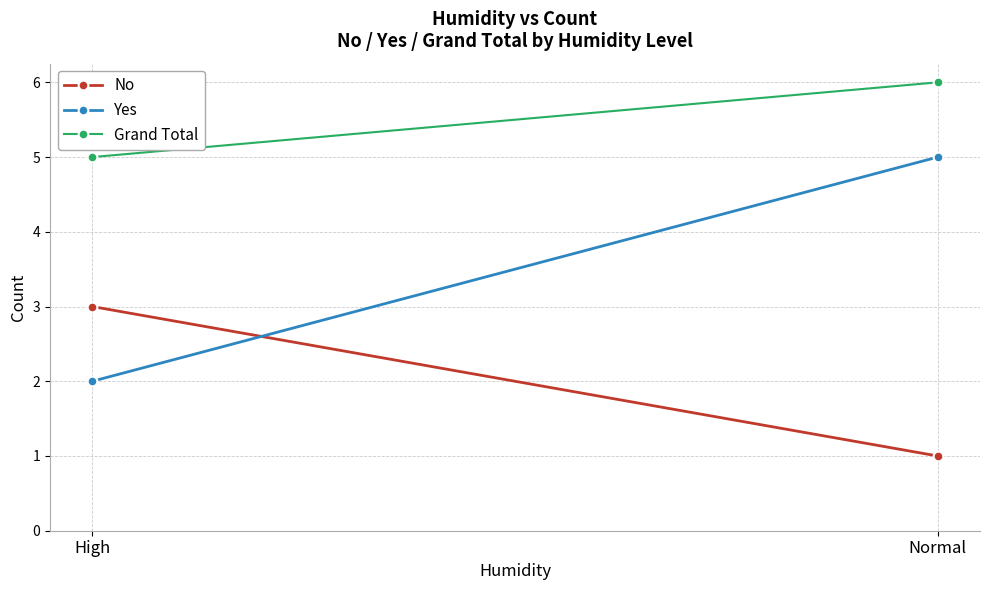

What is the value of the Yes point at the 2nd from the left?

5